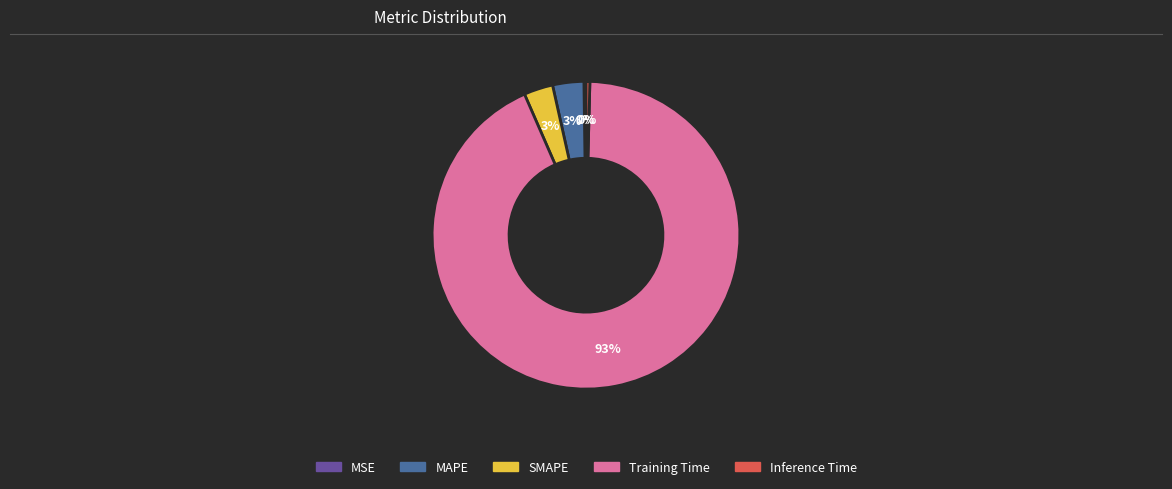

Which has a higher value, Training Time or MAPE?

Training Time